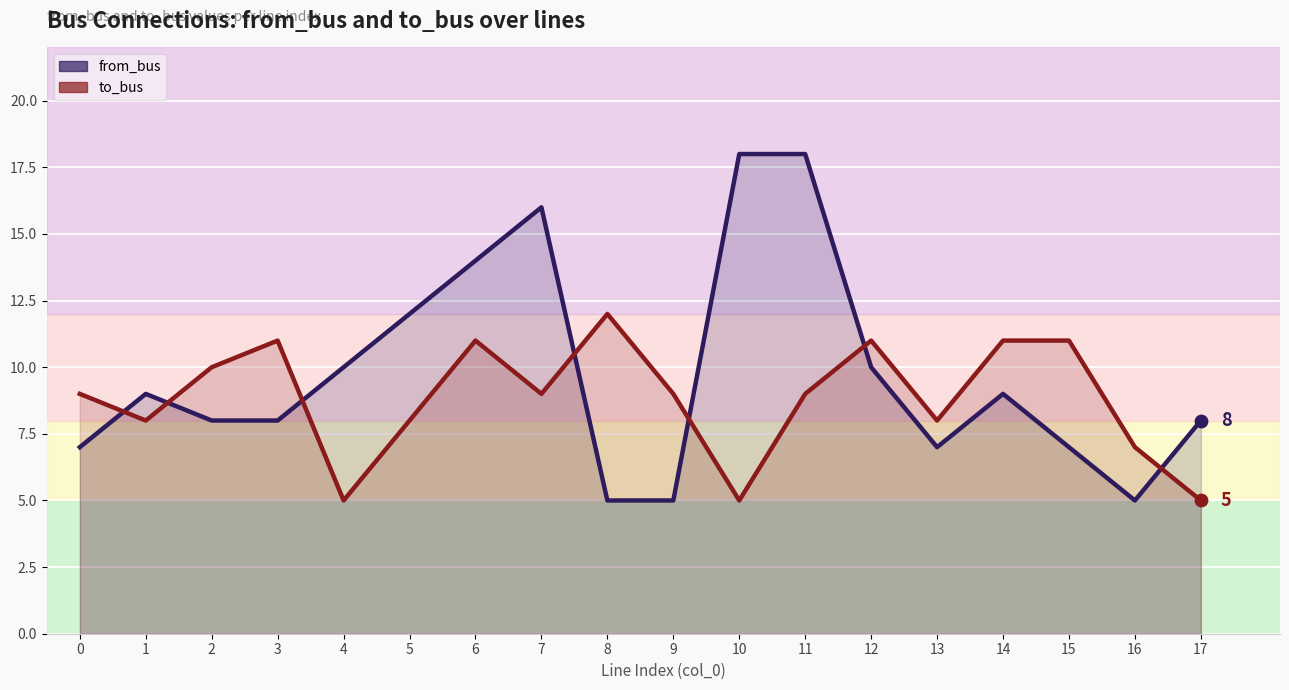

Which series contains the highest Y value?

from_bus